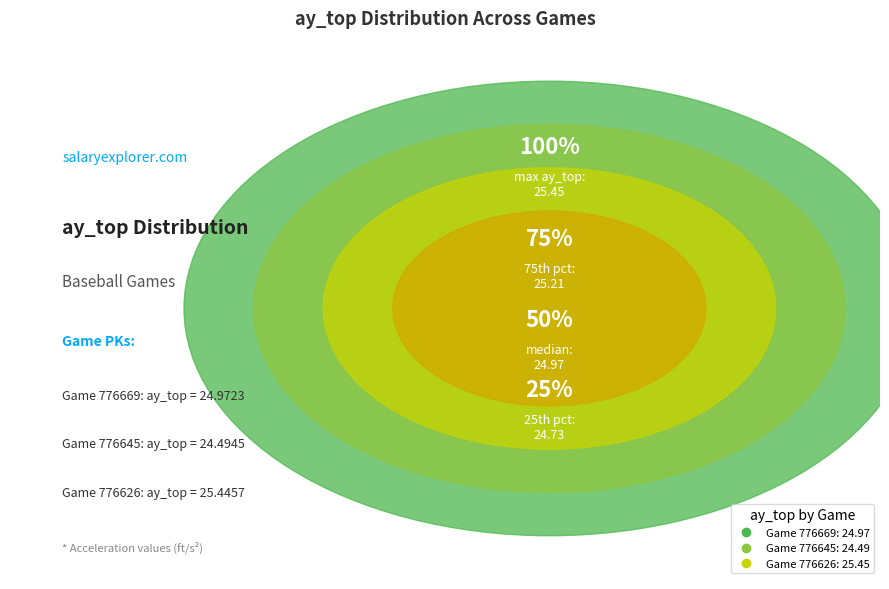

What percentage is the 776645 slice, to the nearest percent?

33%